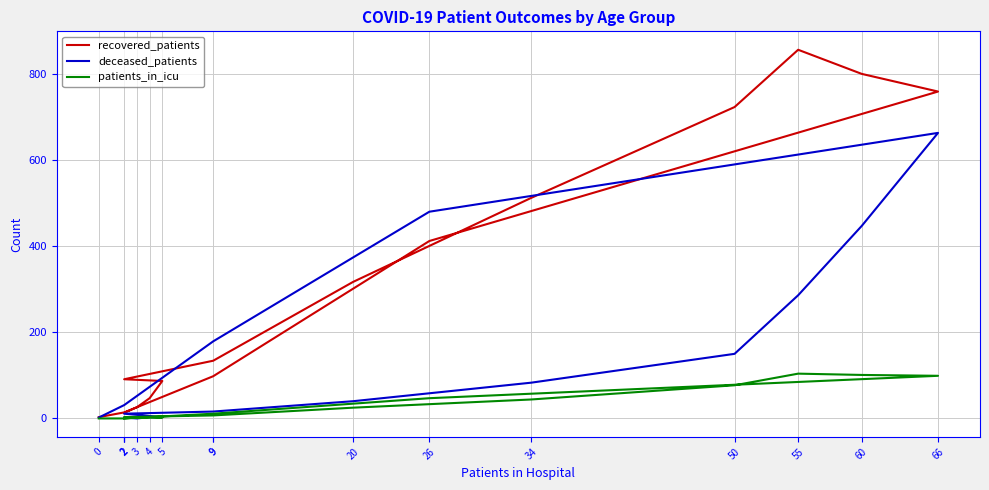

What is the sum of all deceased_patients values?

2396